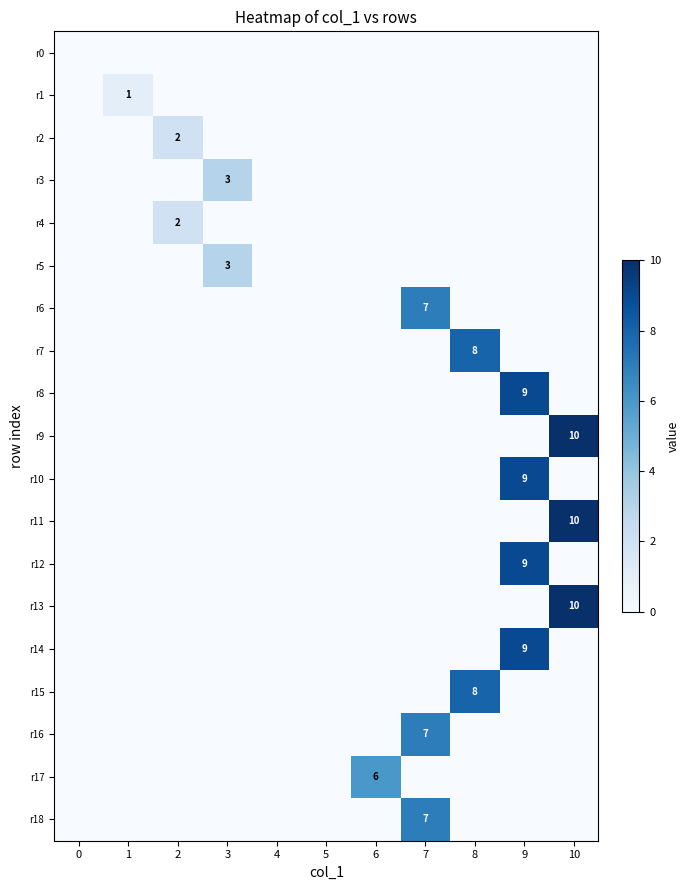

What is the maximum value shown in the chart?

10